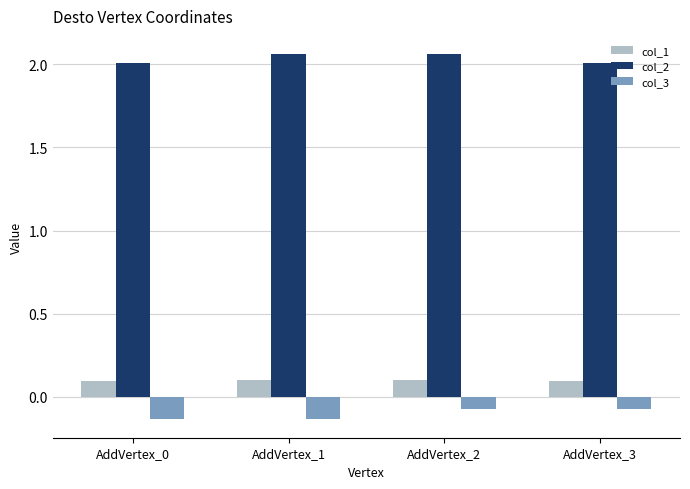

Is the value of col_1 at AddVertex_2 greater than the value of col_2 at AddVertex_2?

No